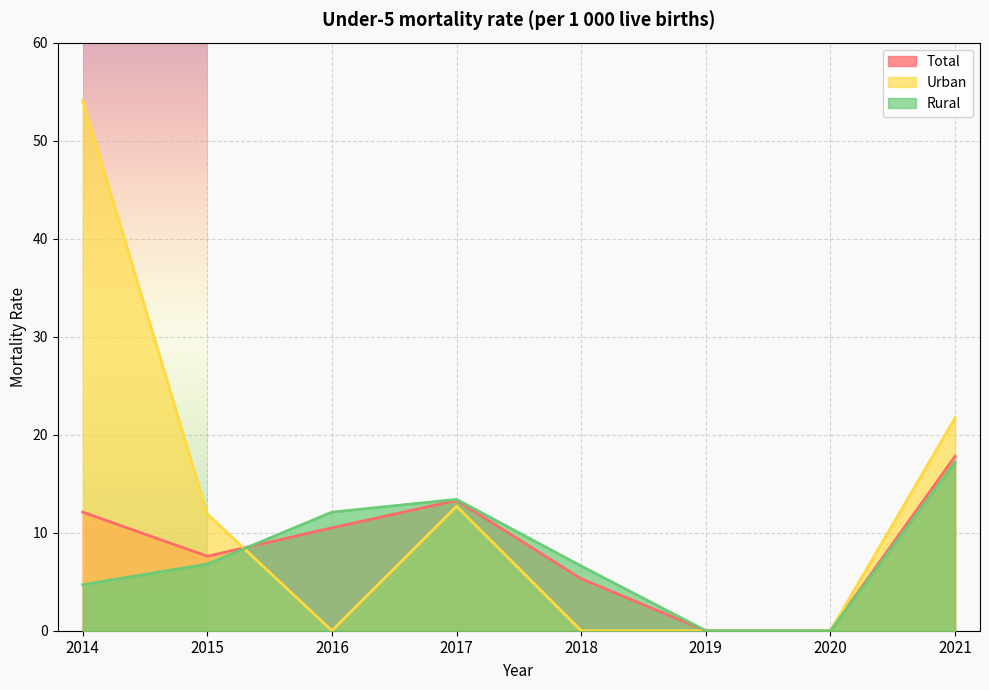

What are all the series names shown in the legend?

Total, Urban, Rural